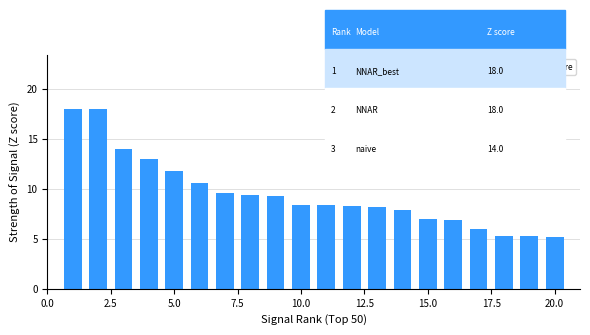

What is the value of the 6th bar from the left?

10.6